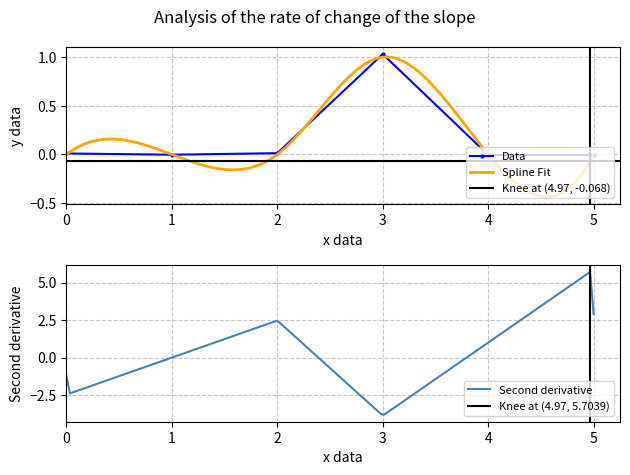

The Data series shows -0.0 at 1. True or false?

True